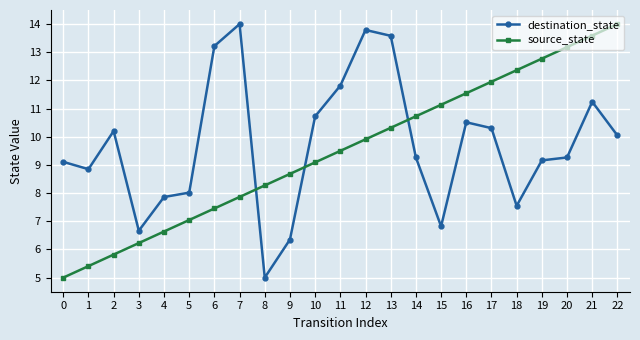

What is the spread (max minus min) of values at 22?

4.0